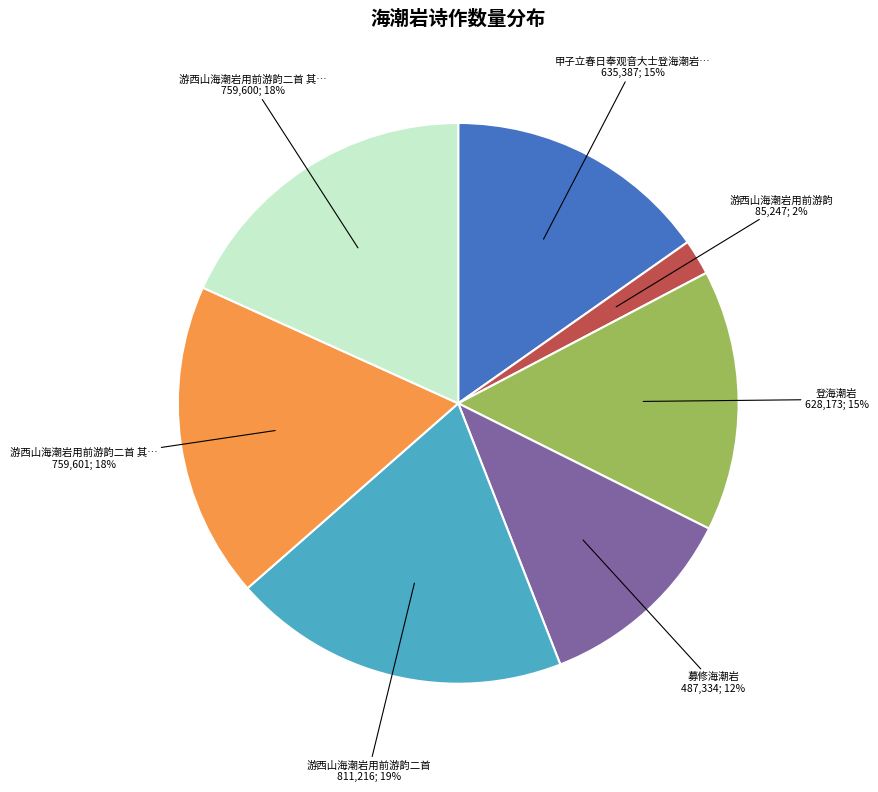

How many segments does this pie chart have?

7